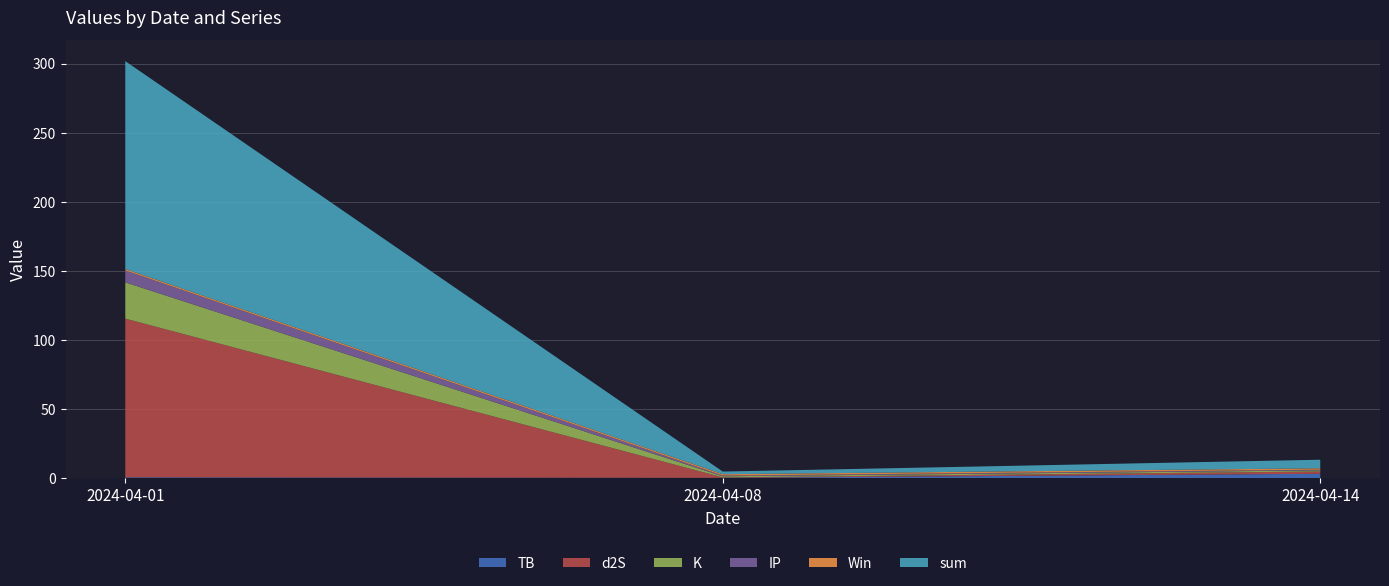

Reading left to right, transcribe all the data shown in this chart.

TB: 0.7	0.3	3.2
d2S: 114.8	0.3	1.7
K: 26.2	0.8	0.8
IP: 8.7	0.5	0.5
Win: 1.0	1.0	1.0
sum: 150.4	1.9	6.2